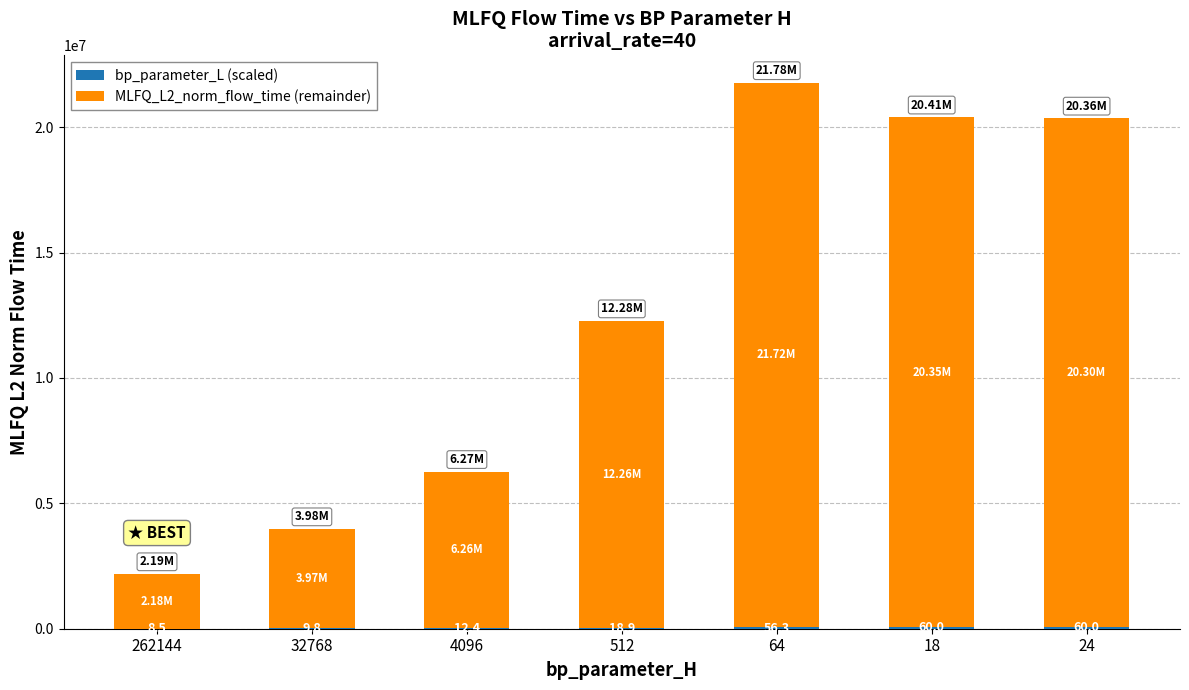

What position from the left is 24?

7